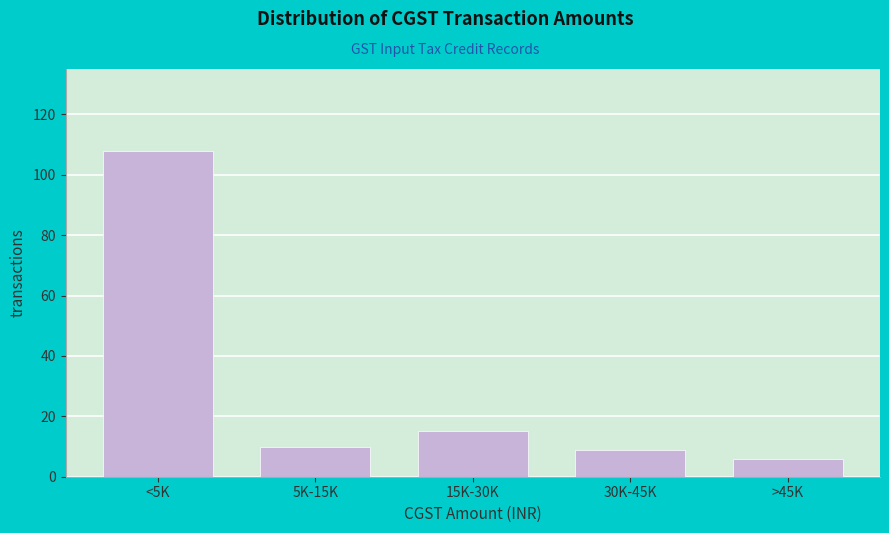

Reading right to left, what are all the values shown in this chart?

6	9	15	10	108